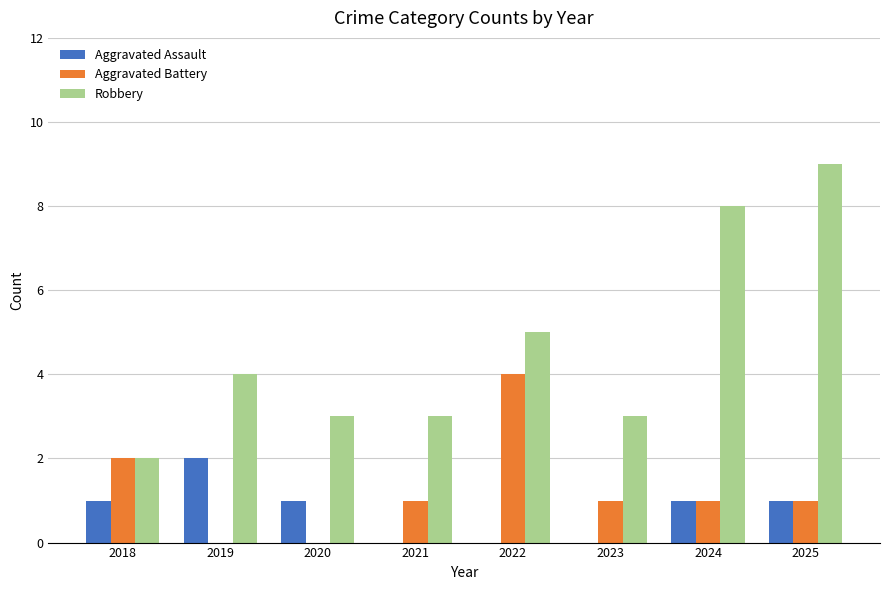

How many data points does each series have?

8